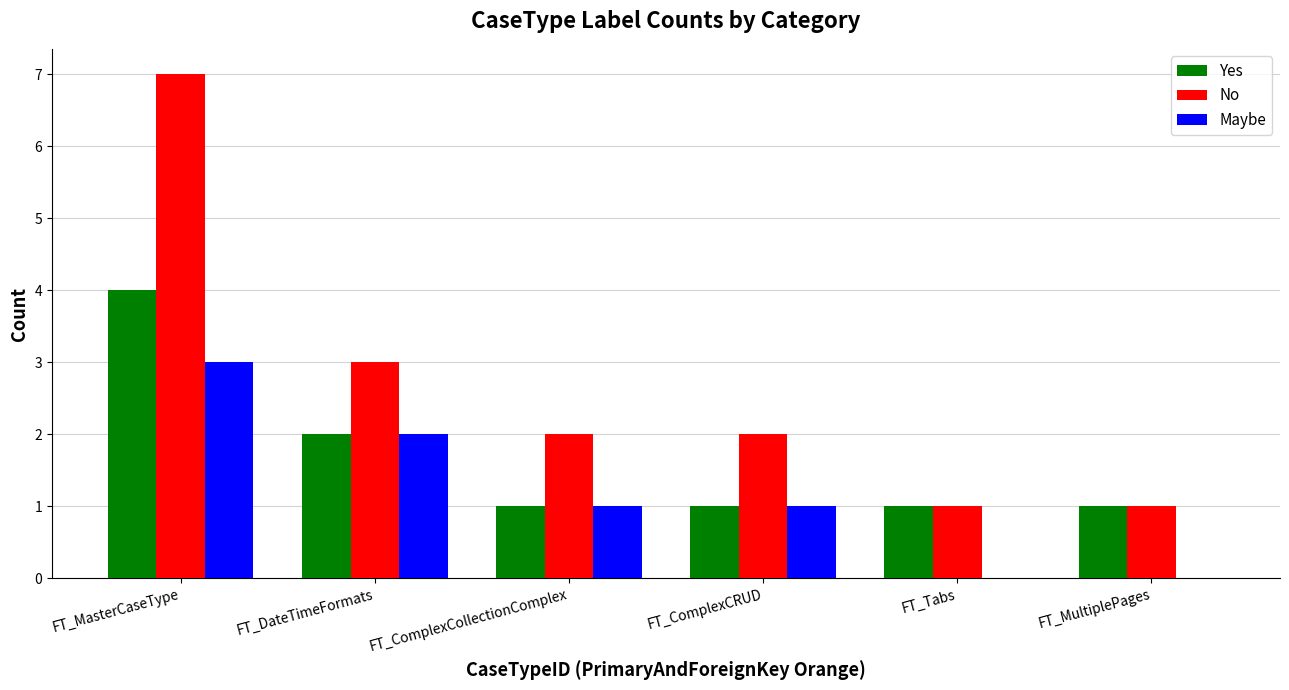

Which series has the largest total across all categories?

No